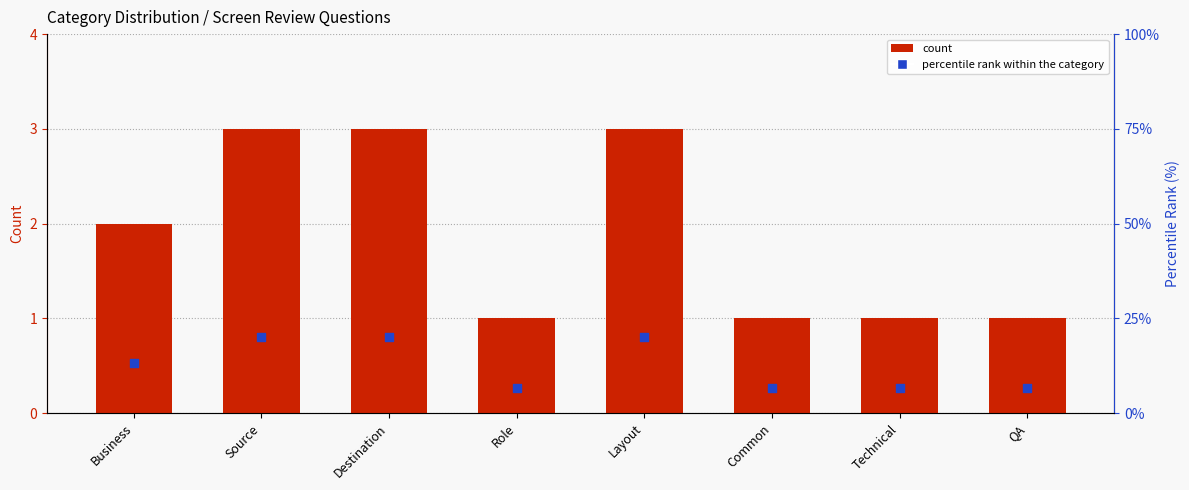

Is the value of count at Role greater than the value of percentile rank within the category at Layout?

No